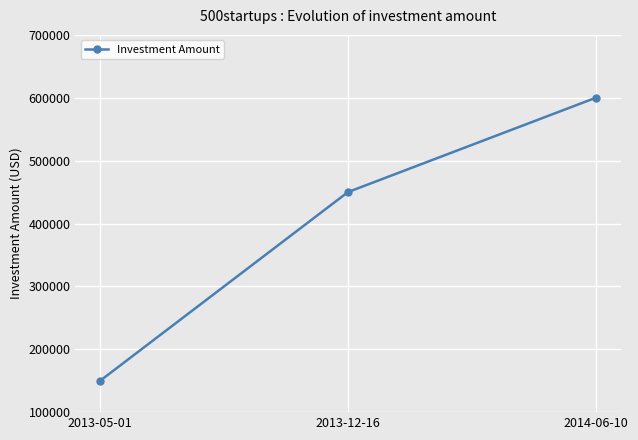

Does the chart display data point markers on the line(s)?

Yes